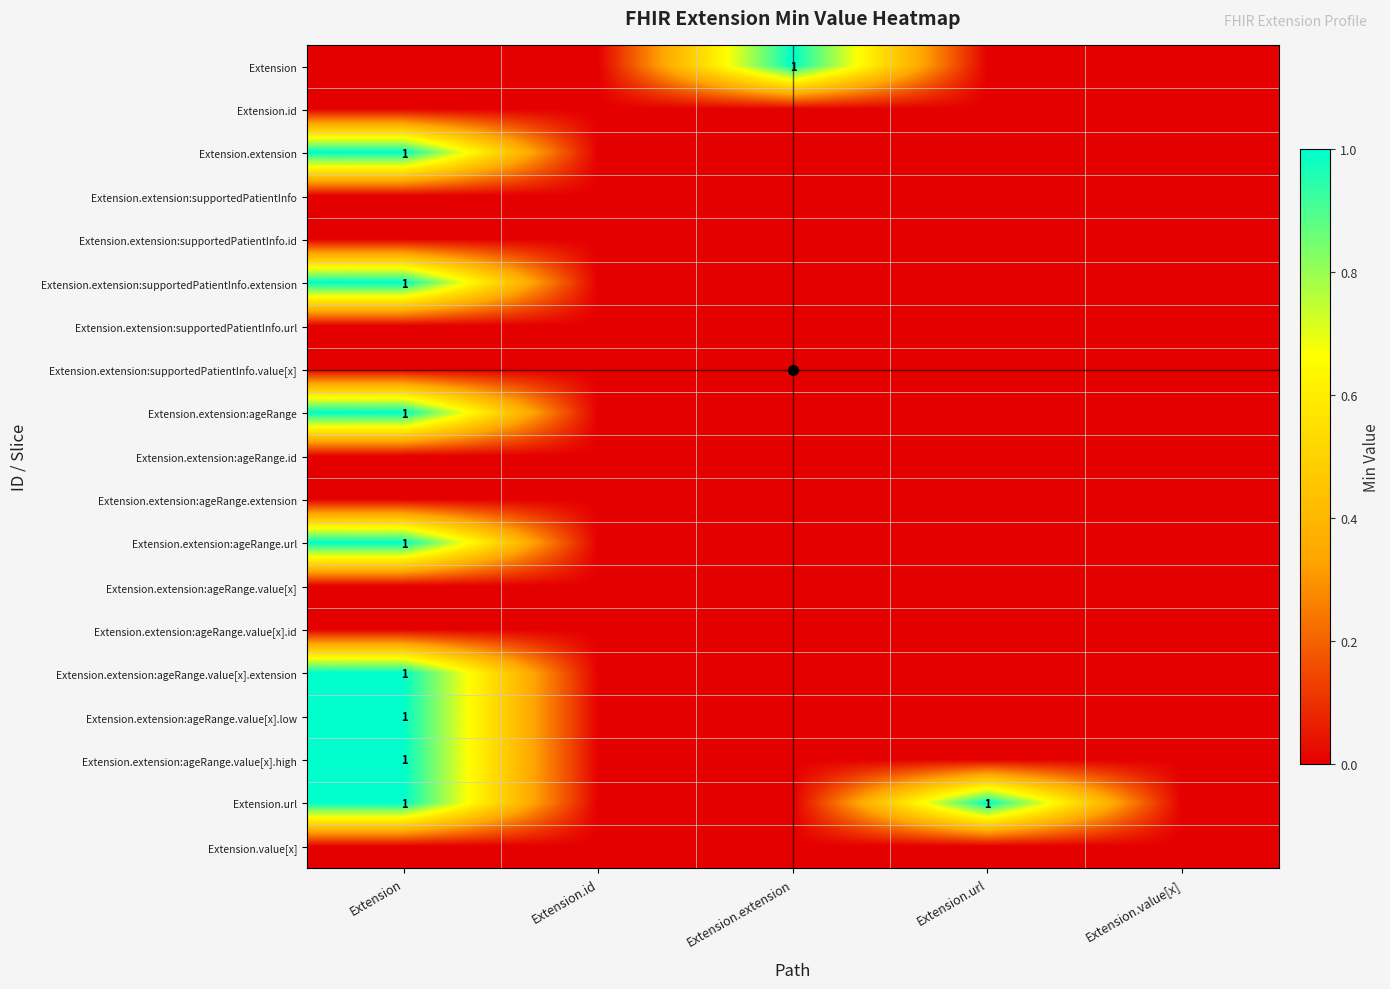

Which has a higher value, Extension.url or Extension.id?

Extension.url